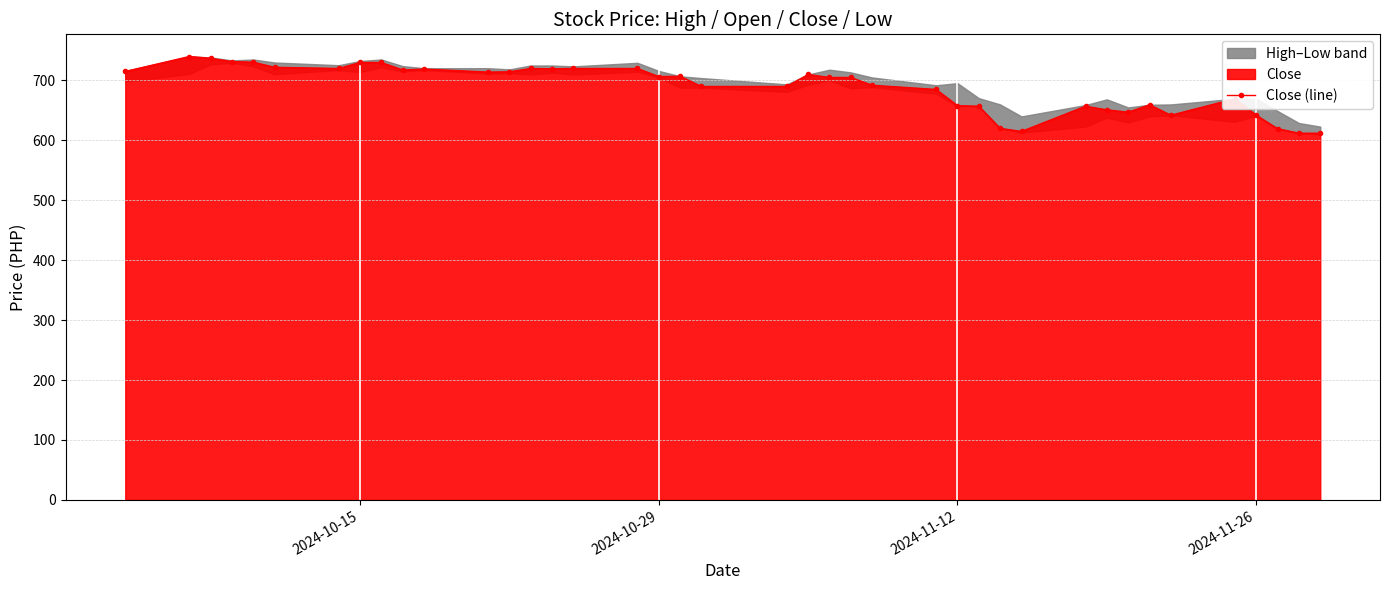

How many data points are less than 706?

20